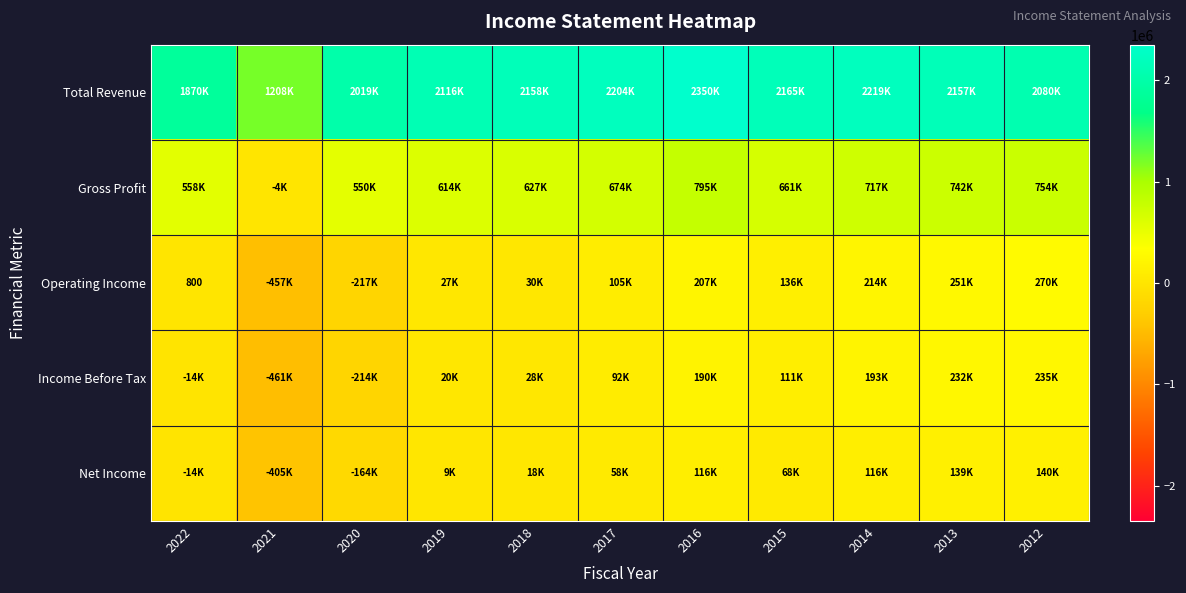

How many data points does each series have?

11